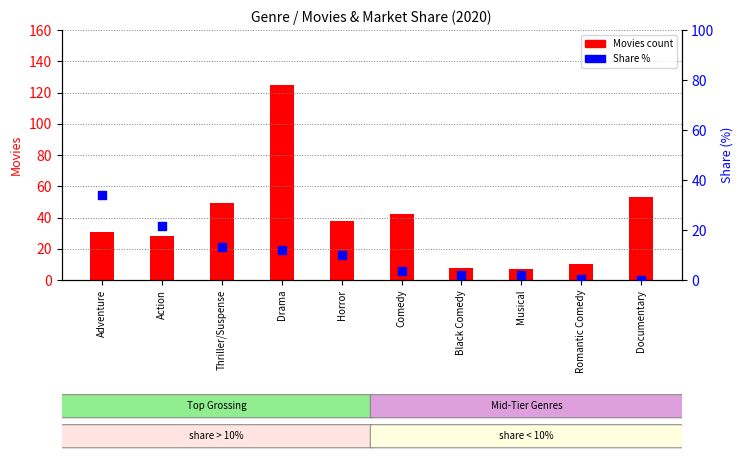

Is the value of Share % at Thriller/Suspense greater than the value of Movies count at Action?

No